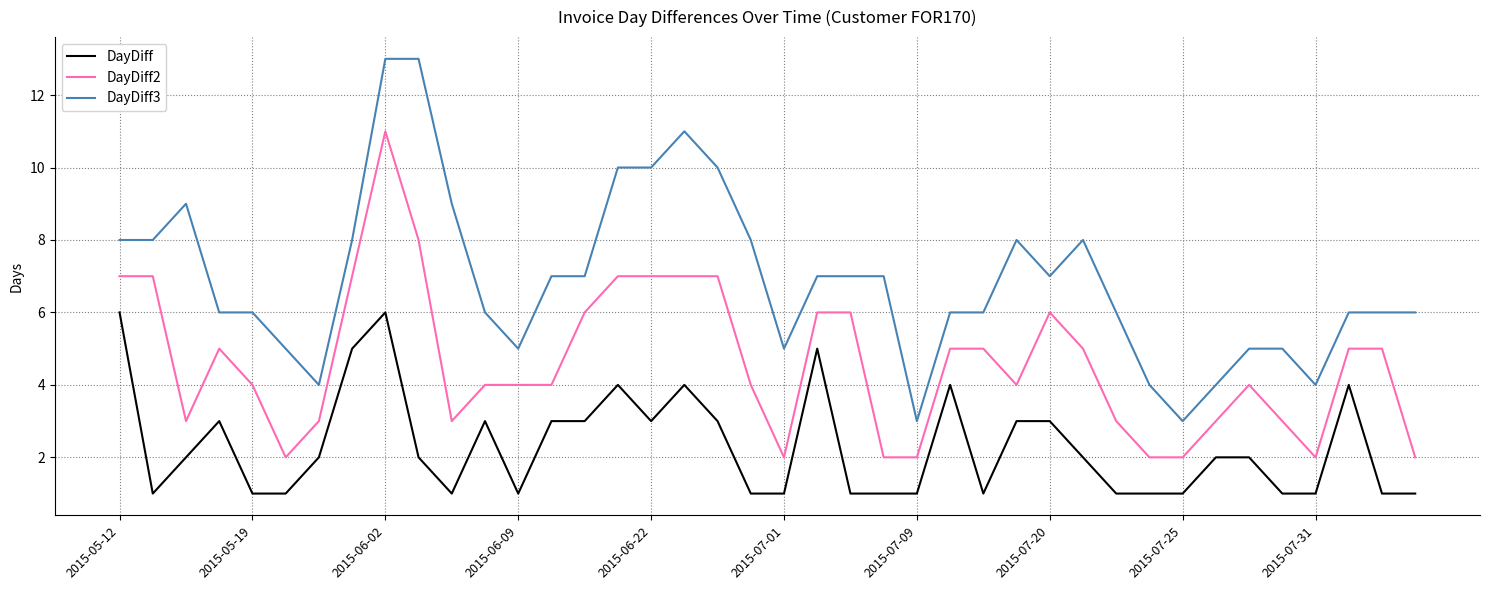

True or false: DayDiff has more than 2 interior local peaks.

True